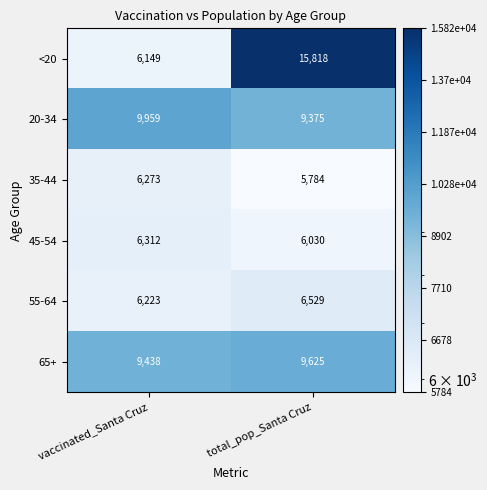

What is the sum of the 45-54 values at vaccinated_Santa Cruz and total_pop_Santa Cruz?

12342